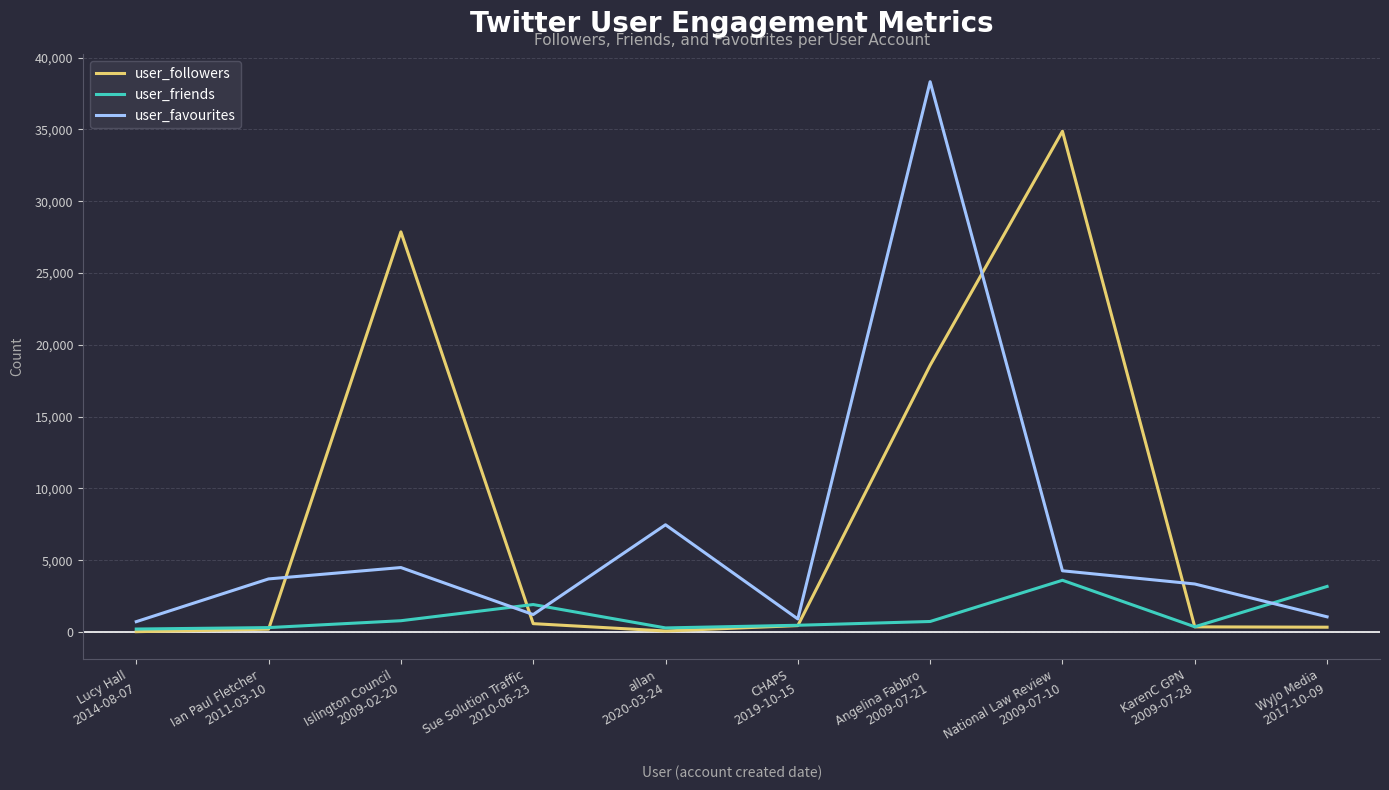

What is the sum of the user_friends values at Lucy Hall
2014-08-07 and Islington Council
2009-02-20?

1002